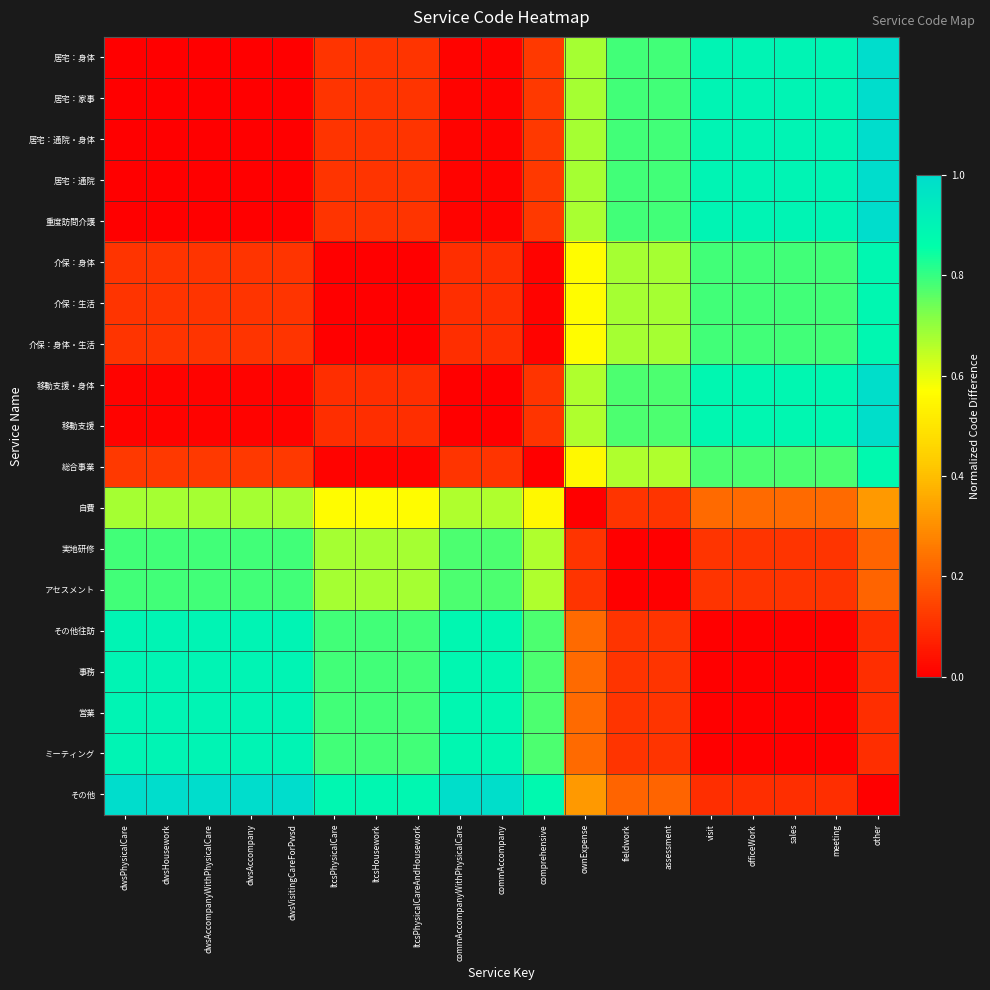

Which series has the largest total across all categories?

その他